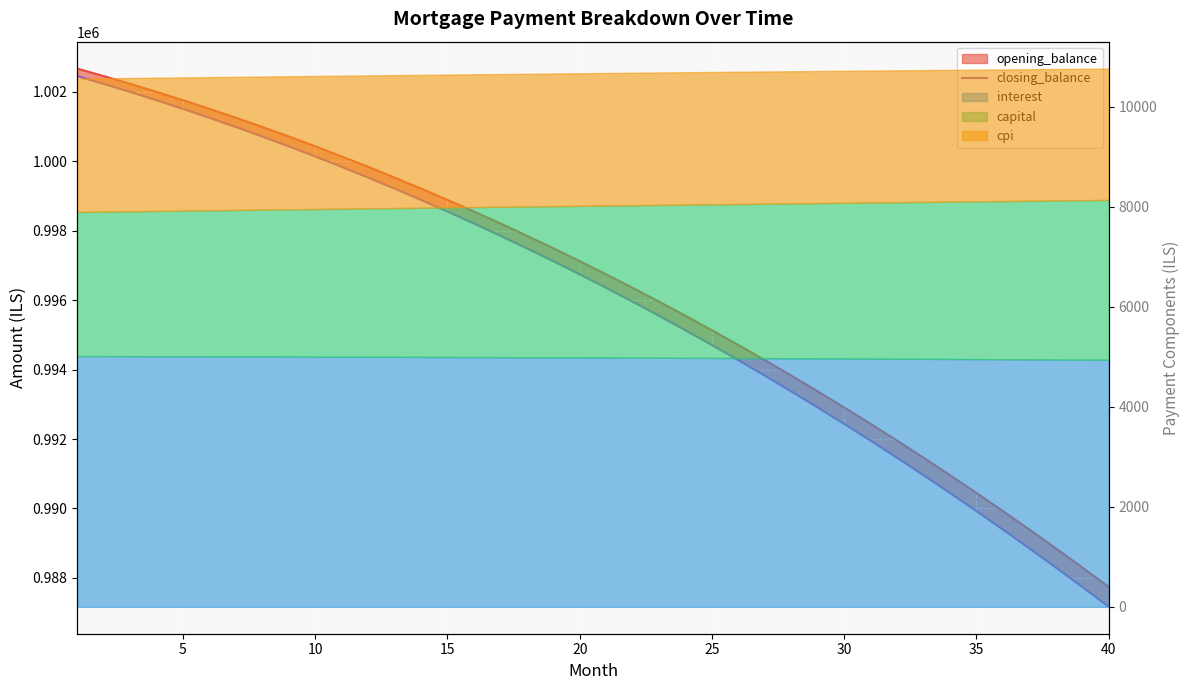

What is the value of the 7th point from the left?

1000985.4